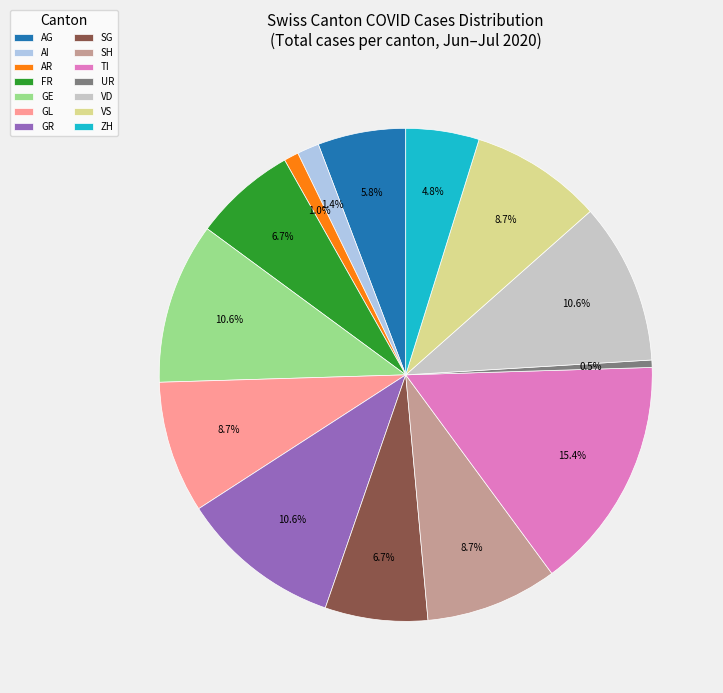

Combined, do UR and GE account for over 50%?

No